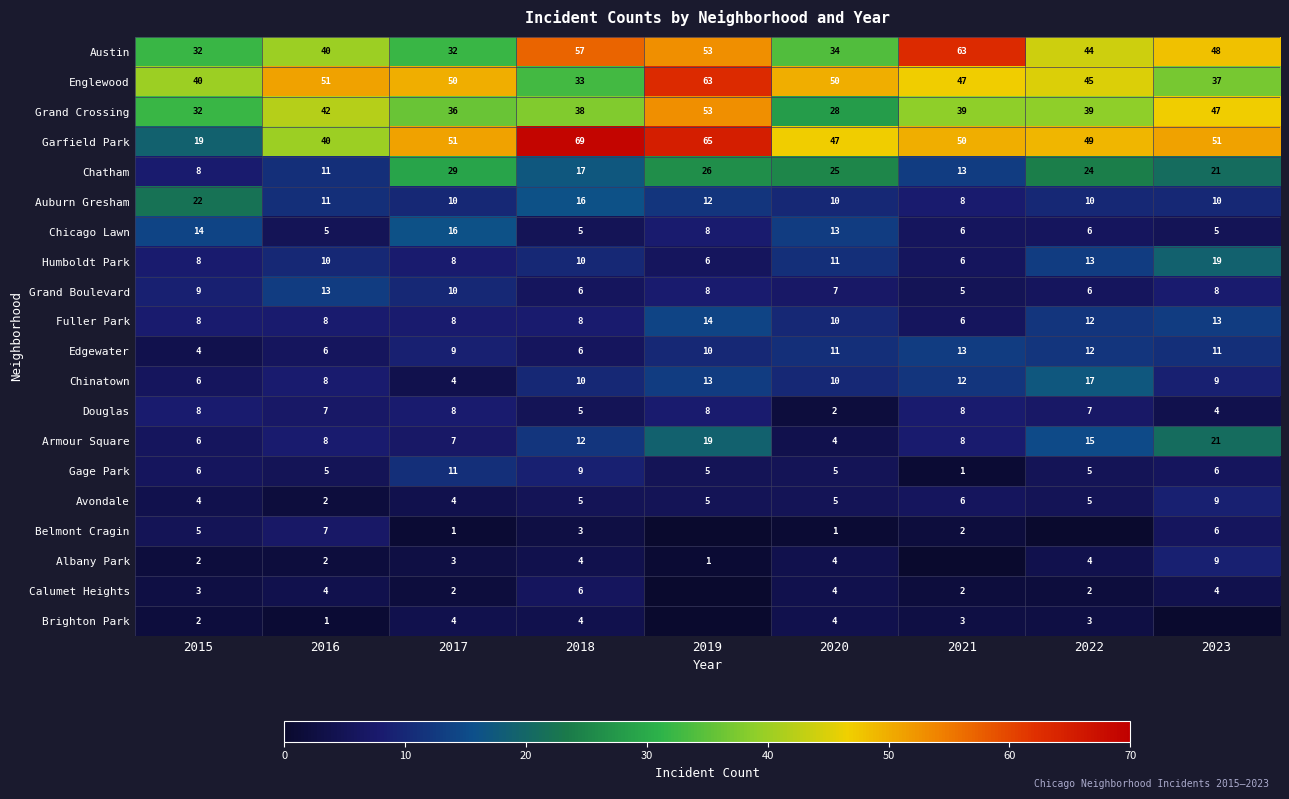

What is the sum of all Gage Park values?

53